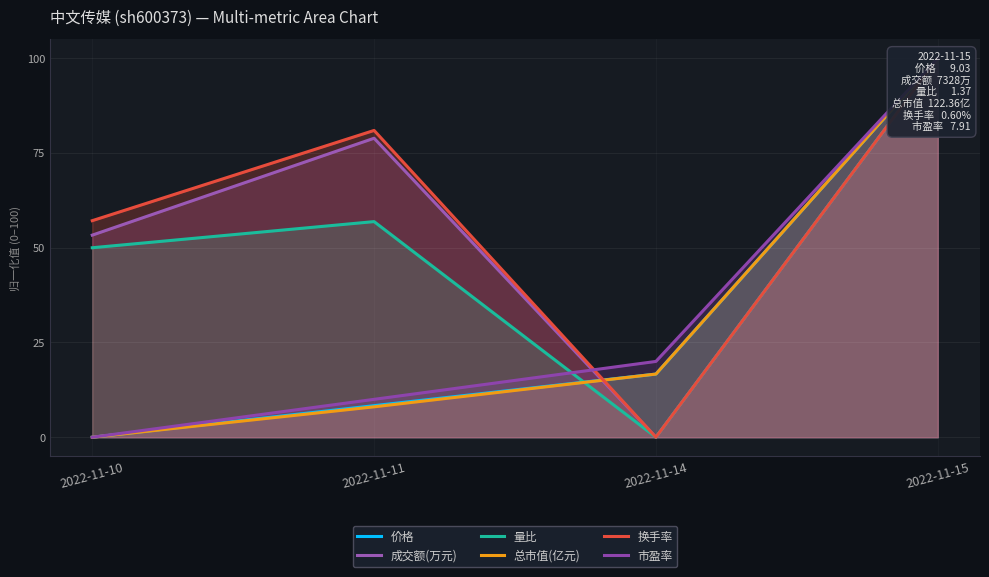

Reading left to right, transcribe all the data shown in this chart.

价格: 0.0	8.3	16.7	100.0
成交额(万元): 53.3	78.9	0.0	100.0
量比: 50.0	56.9	0.0	100.0
总市值(亿元): 0.0	8.0	16.7	100.0
换手率: 57.1	81.0	0.0	100.0
市盈率: 0.0	10.0	20.0	100.0